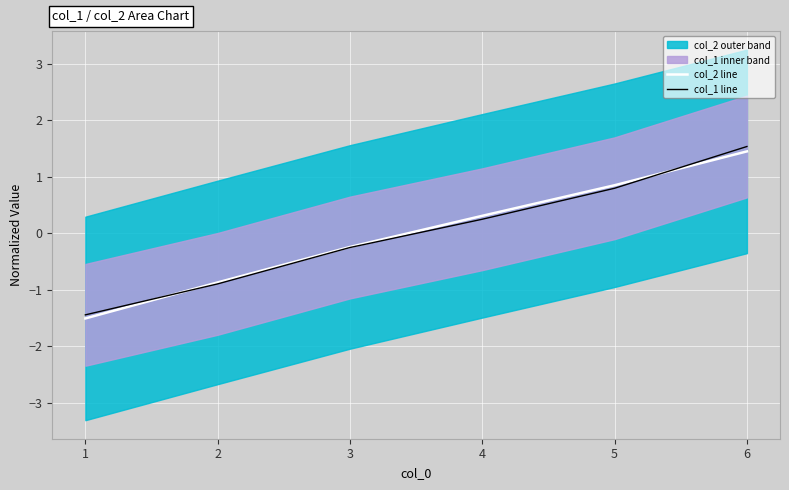

True or false: col_1 line and col_2 line intersect in this chart.

True